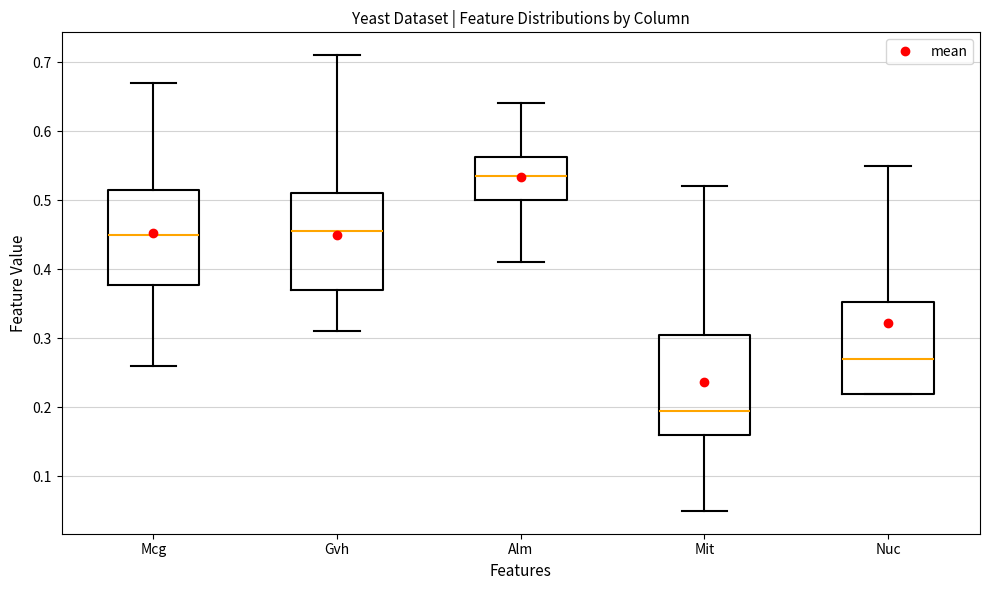

Which box has the lowest median line?

Mit